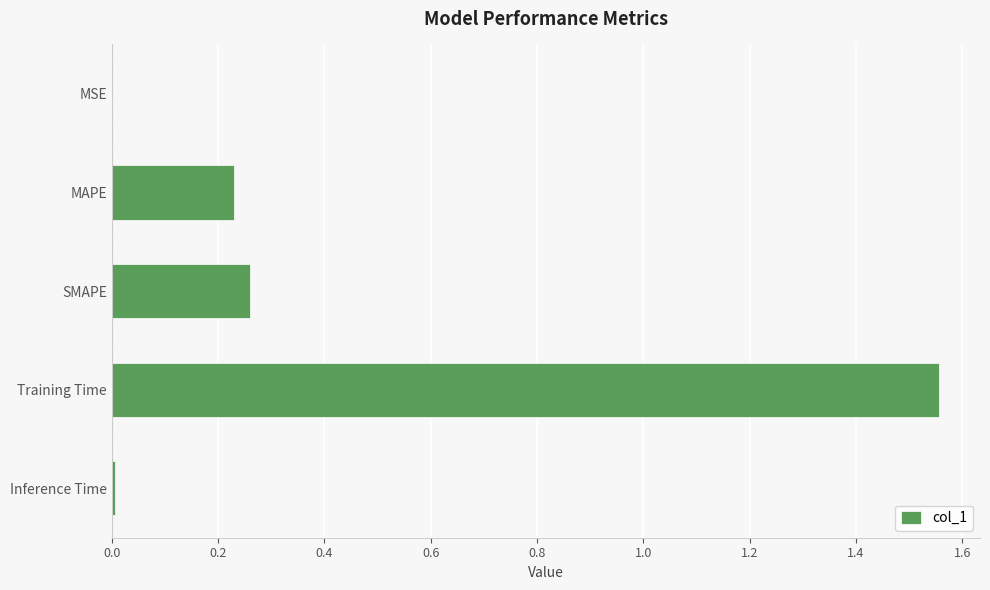

Is it true that the value at MSE is 0.0?

True